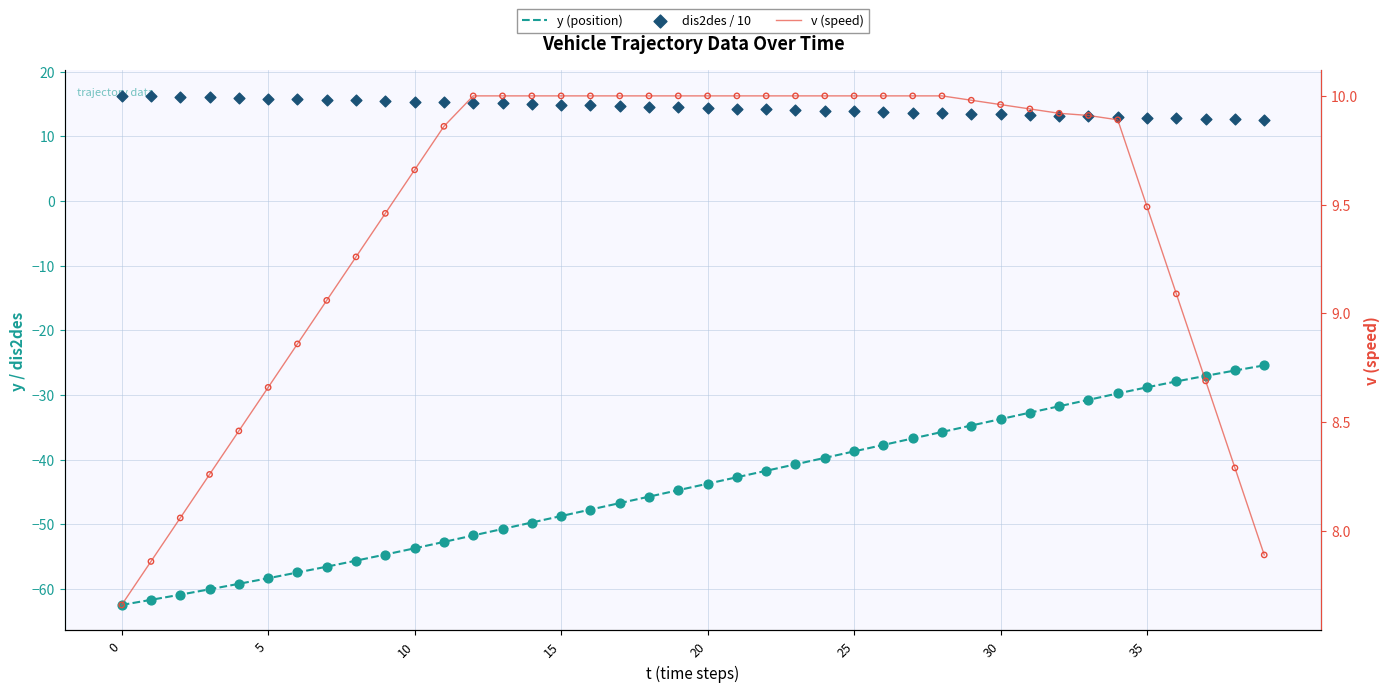

Which series has the widest spread of Y values?

y (position)